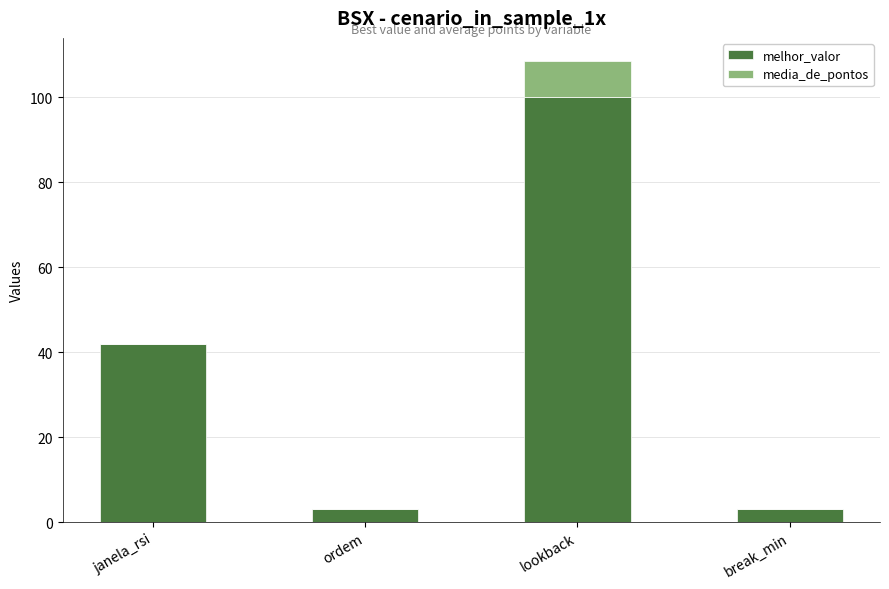

Where is melhor_valor nearest to the value 51?

janela_rsi